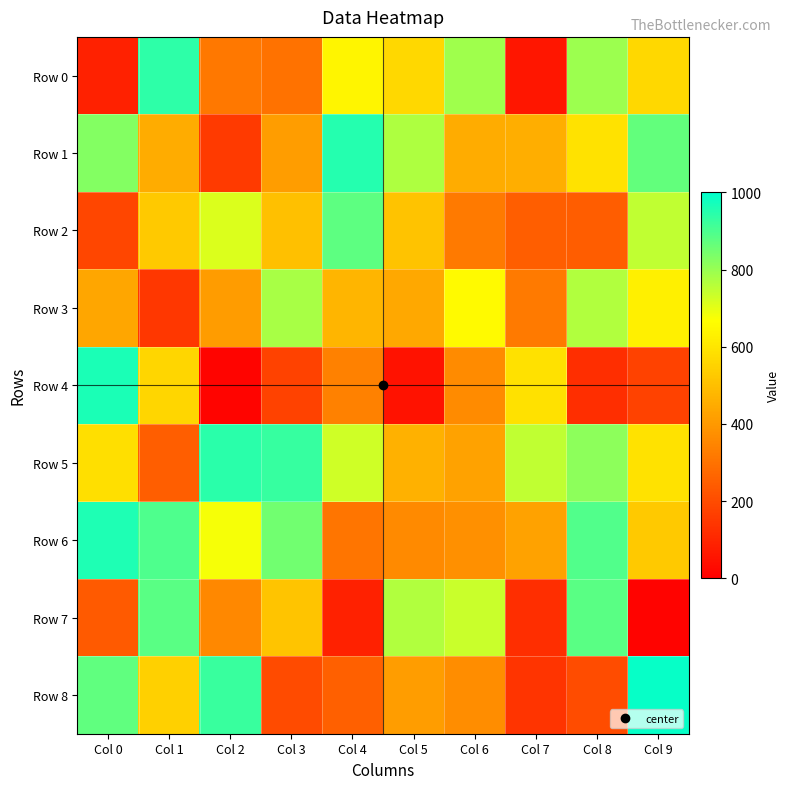

At Col 8, list the series in order from smallest to largest.

Row 4, Row 8, Row 2, Row 1, Row 3, Row 0, Row 5, Row 7, Row 6